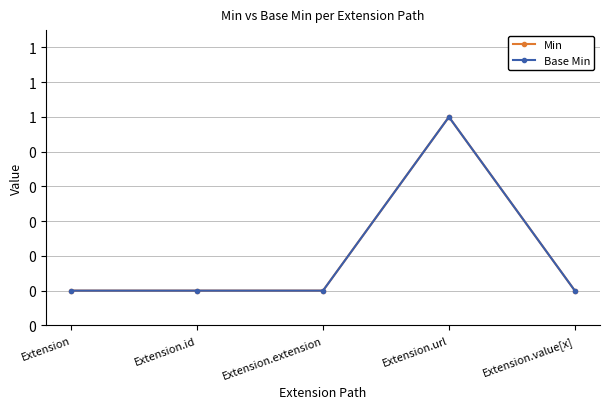

List the labels in order of Min value, largest first.

Extension.url, Extension, Extension.id, Extension.extension, Extension.value[x]